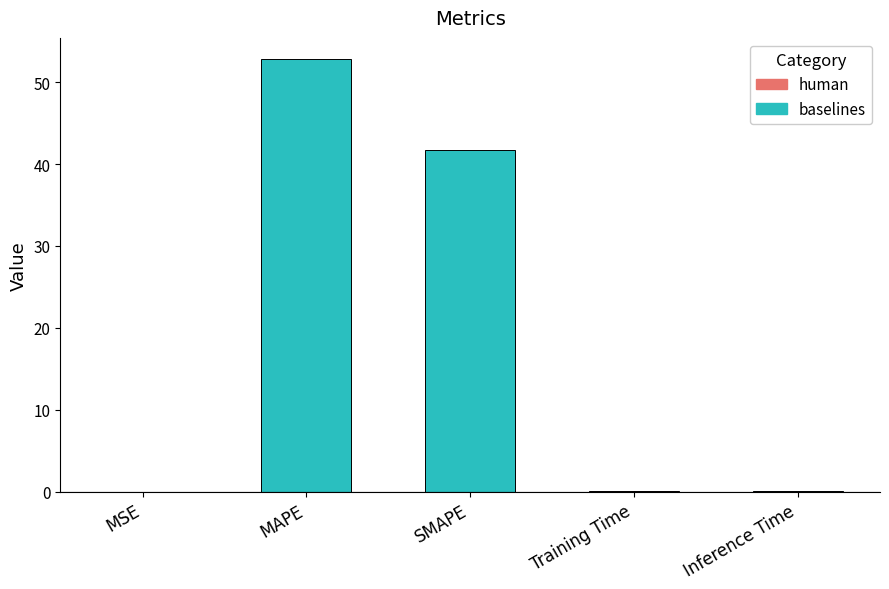

What is the greatest value displayed?

52.8